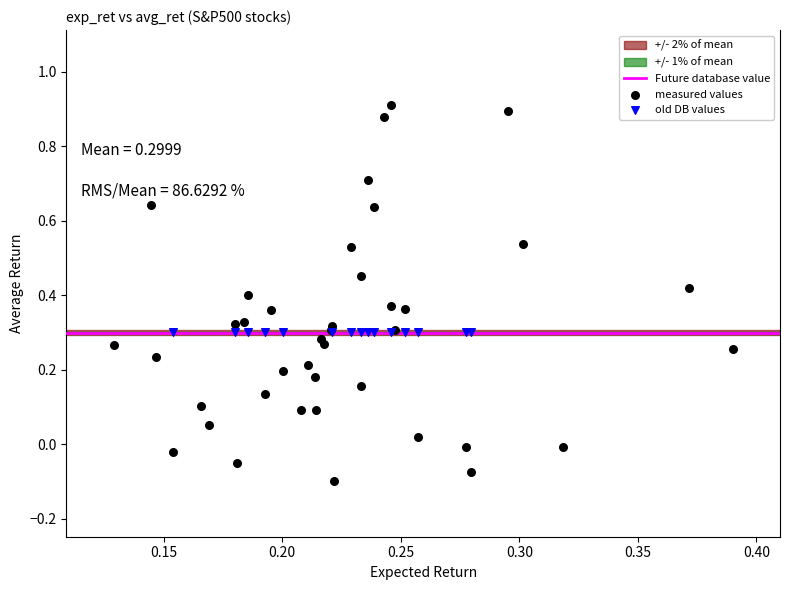

Which series contains the highest Y value?

measured values